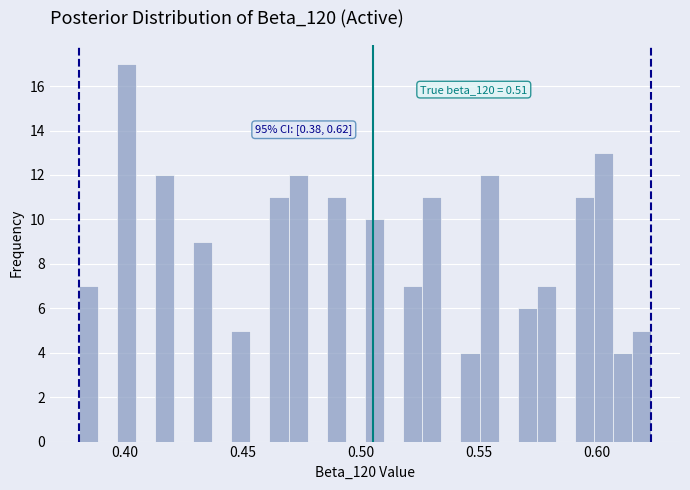

Read against the x-axis, roughly where is the centre of the tallest bar?

0.400